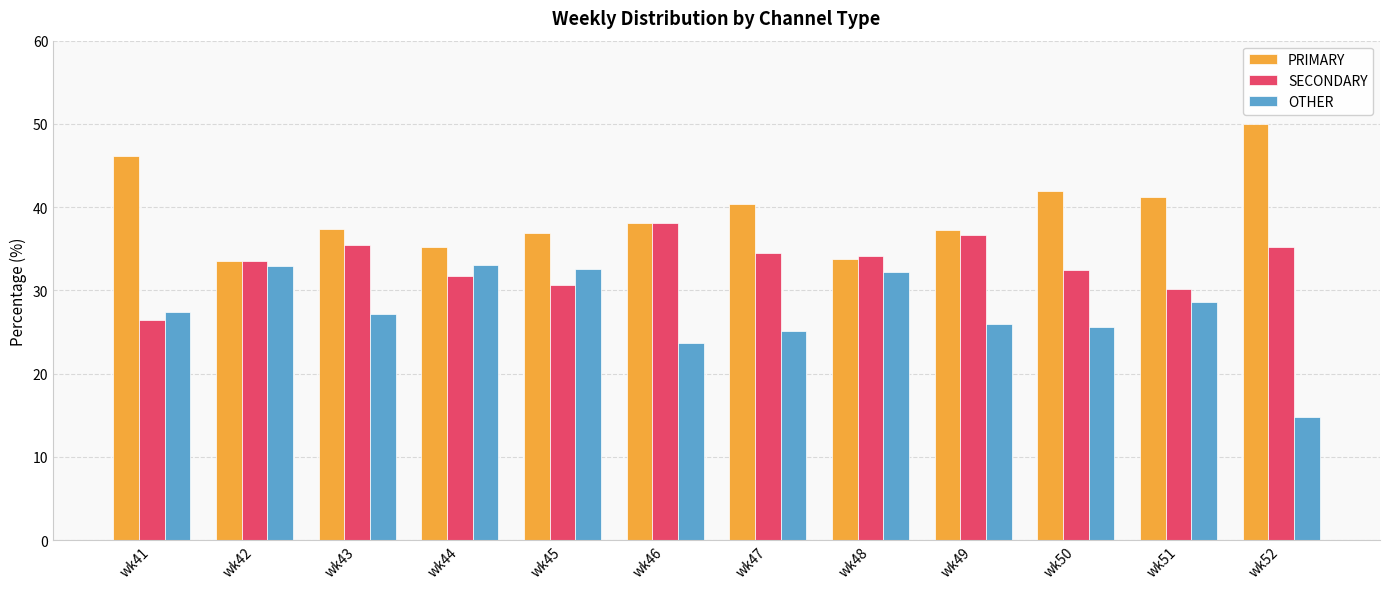

What is the value of the PRIMARY bar at the 2nd from the left?

33.5